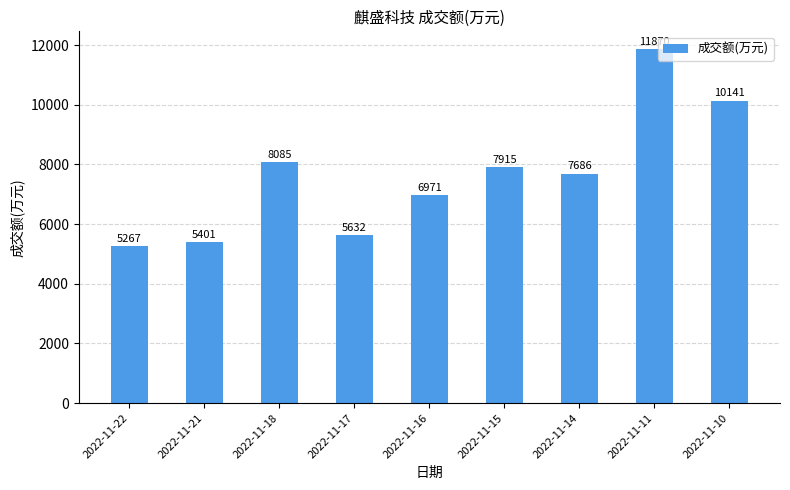

What is the maximum value shown in the chart?

11870